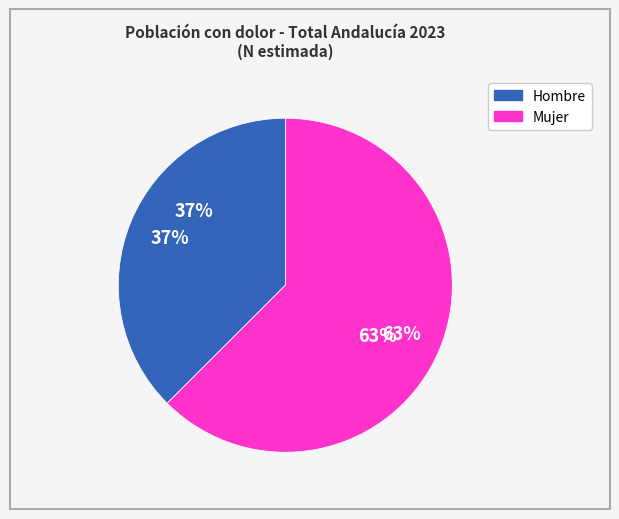

Count the number of slices in the pie.

2